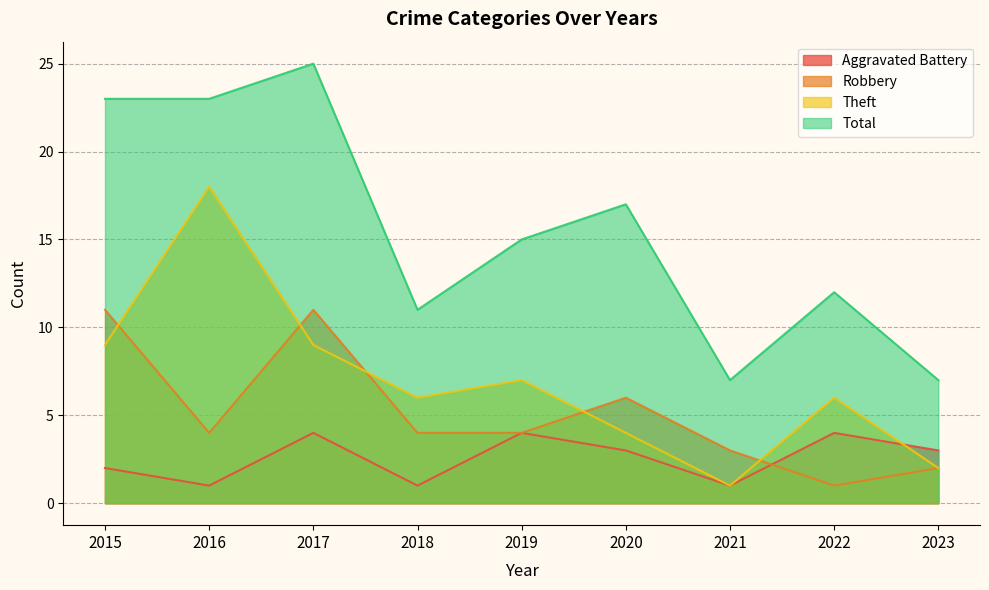

Which category has the lowest value across all series?

2016